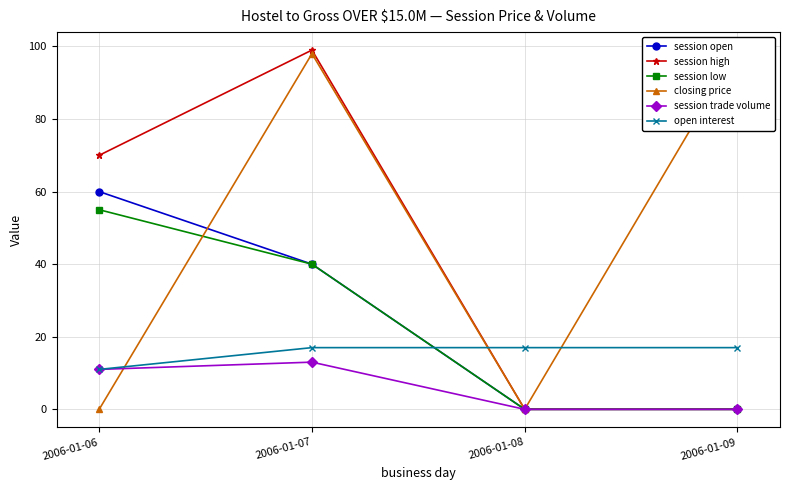

Which label corresponds to the largest value in the chart?

2006-01-07